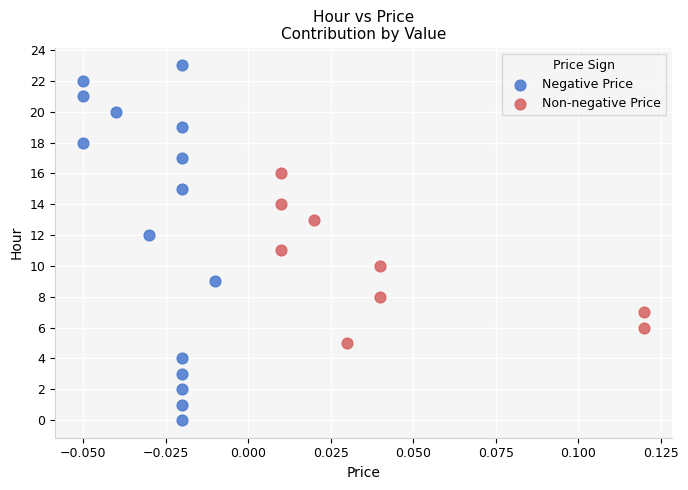

Which series contains the highest Y value?

Negative Price